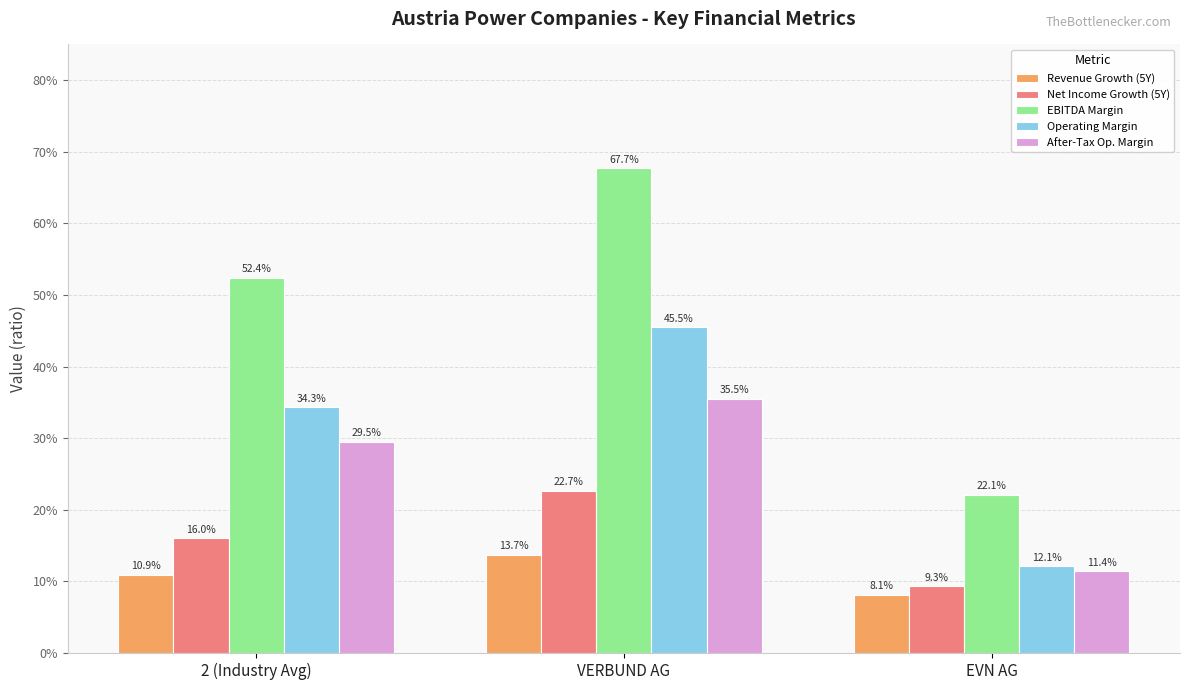

At which category is the sum across all series the highest?

VERBUND AG